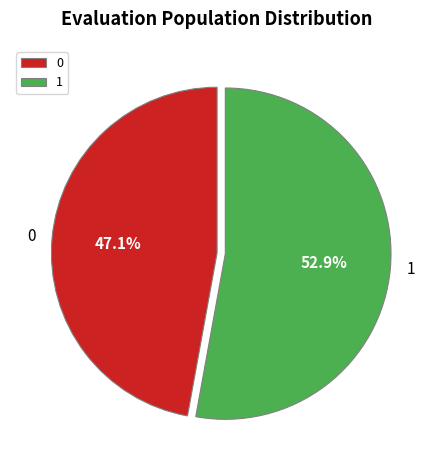

Rank the categories by value from highest to lowest.

1, 0